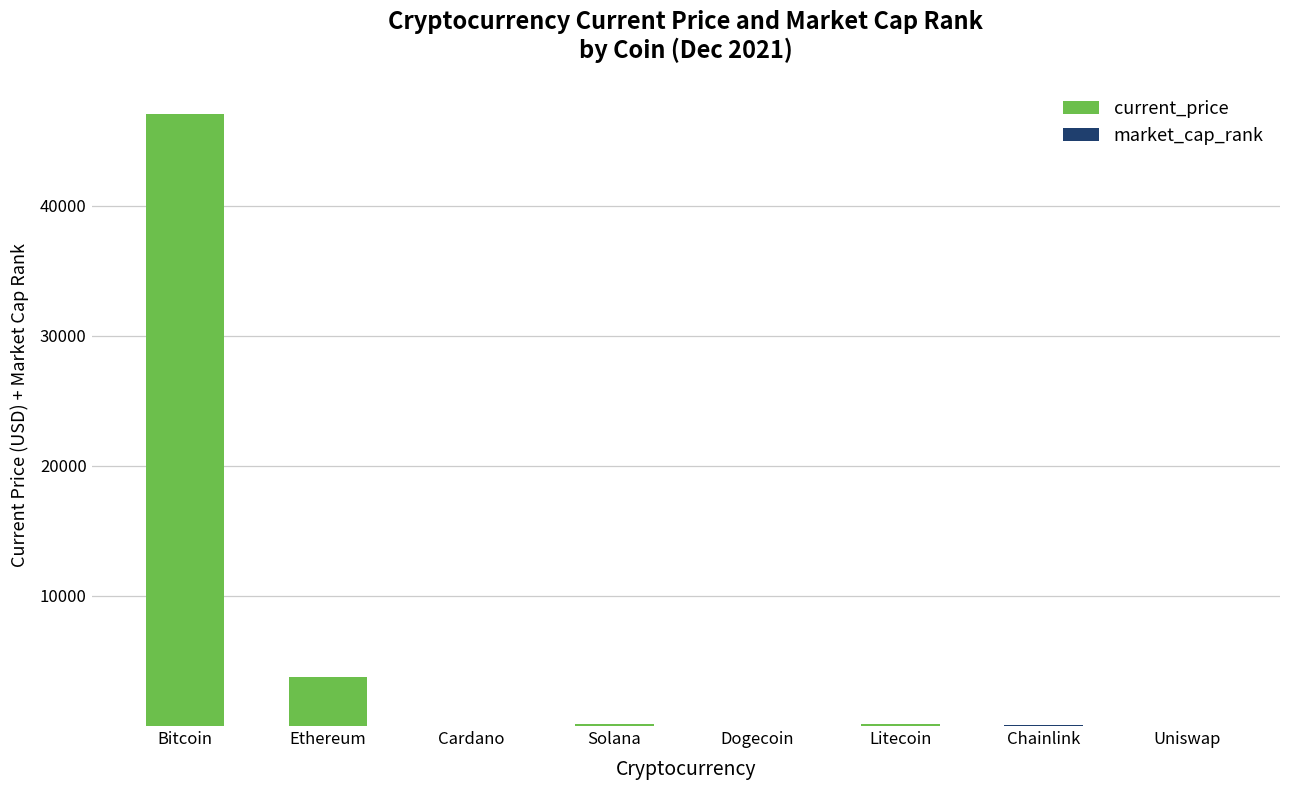

What is the approximate value of current_price at Uniswap?

14.2